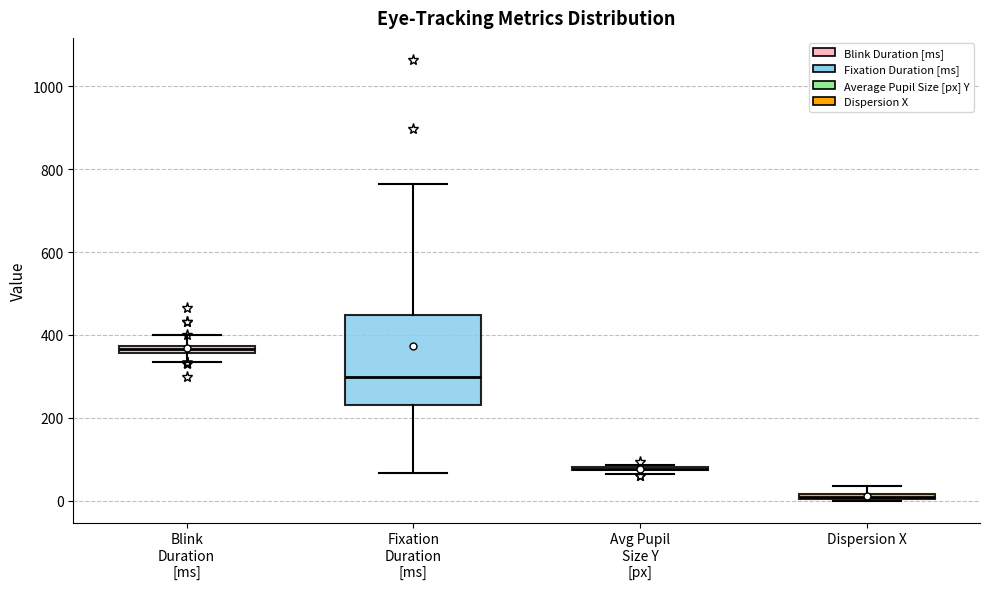

Which box is the tallest, from its lower edge to its upper edge?

Fixation Duration [ms]